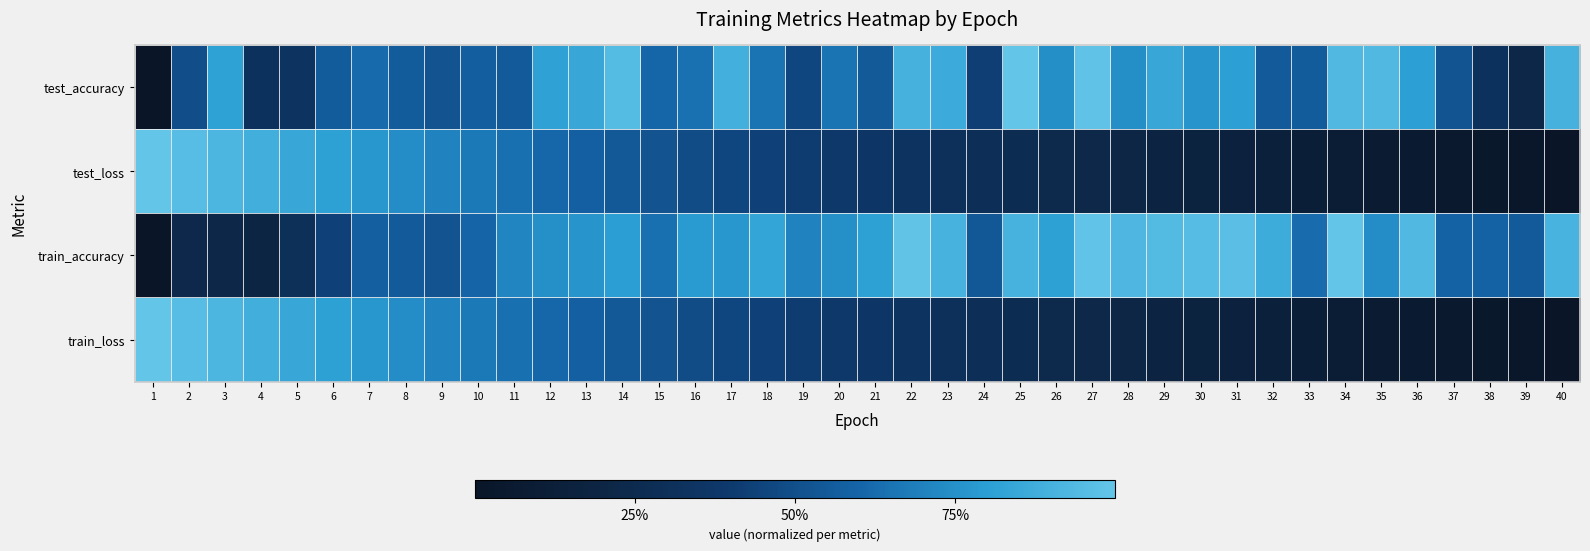

Between 37 and 39, which is larger?

37